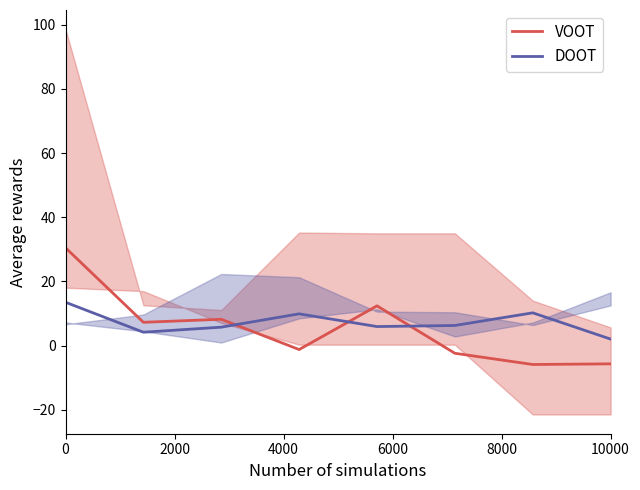

What is the maximum value for DOOT?

13.5